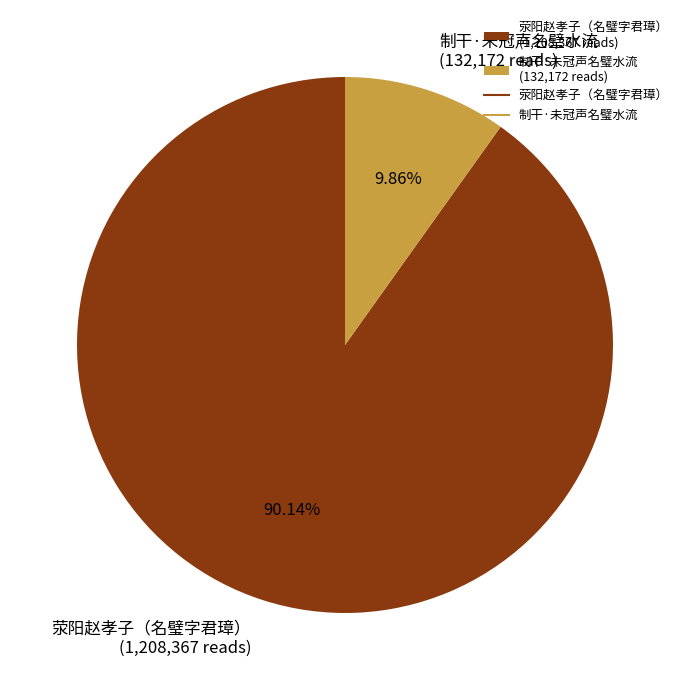

What percentage do 荥阳赵孝子（名璧字君璋） and 制干·未冠声名璧水流 together represent?

100.0%